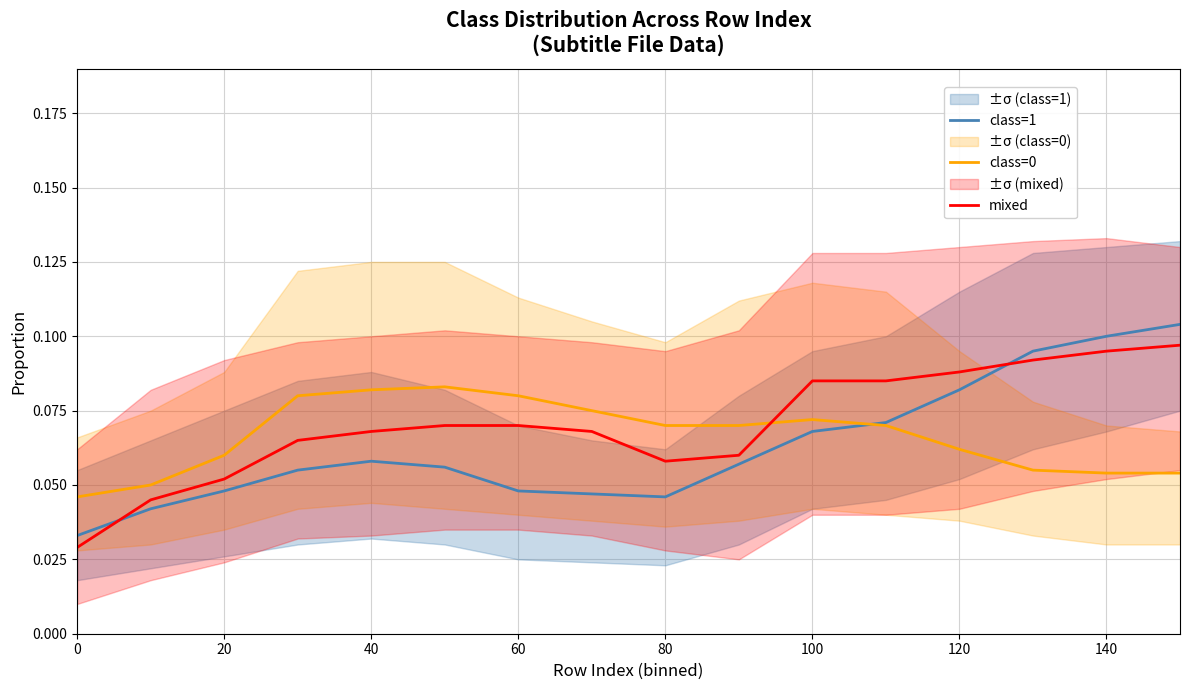

True or false: class=0 has more than 2 points higher than both neighbors.

False